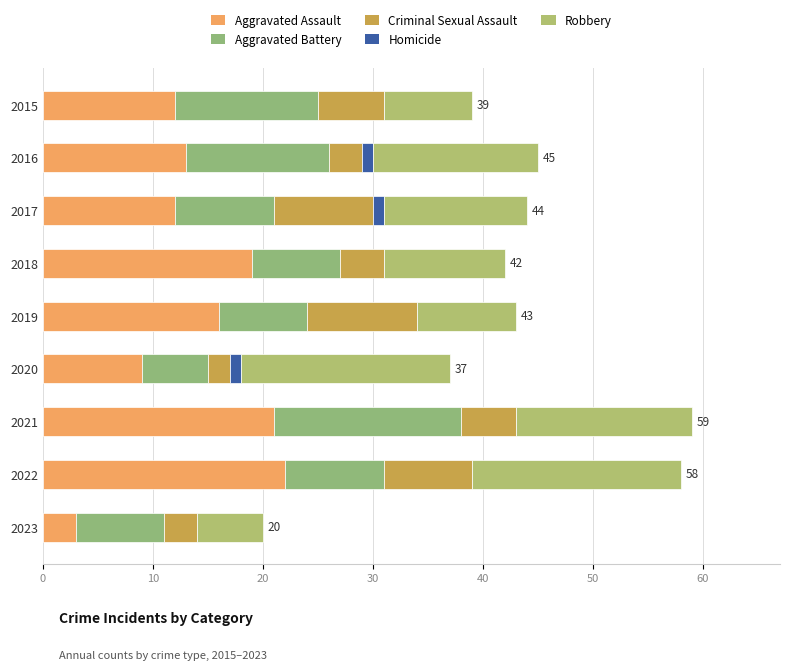

What is the difference between the maximum and minimum values in the Criminal Sexual Assault series?

8